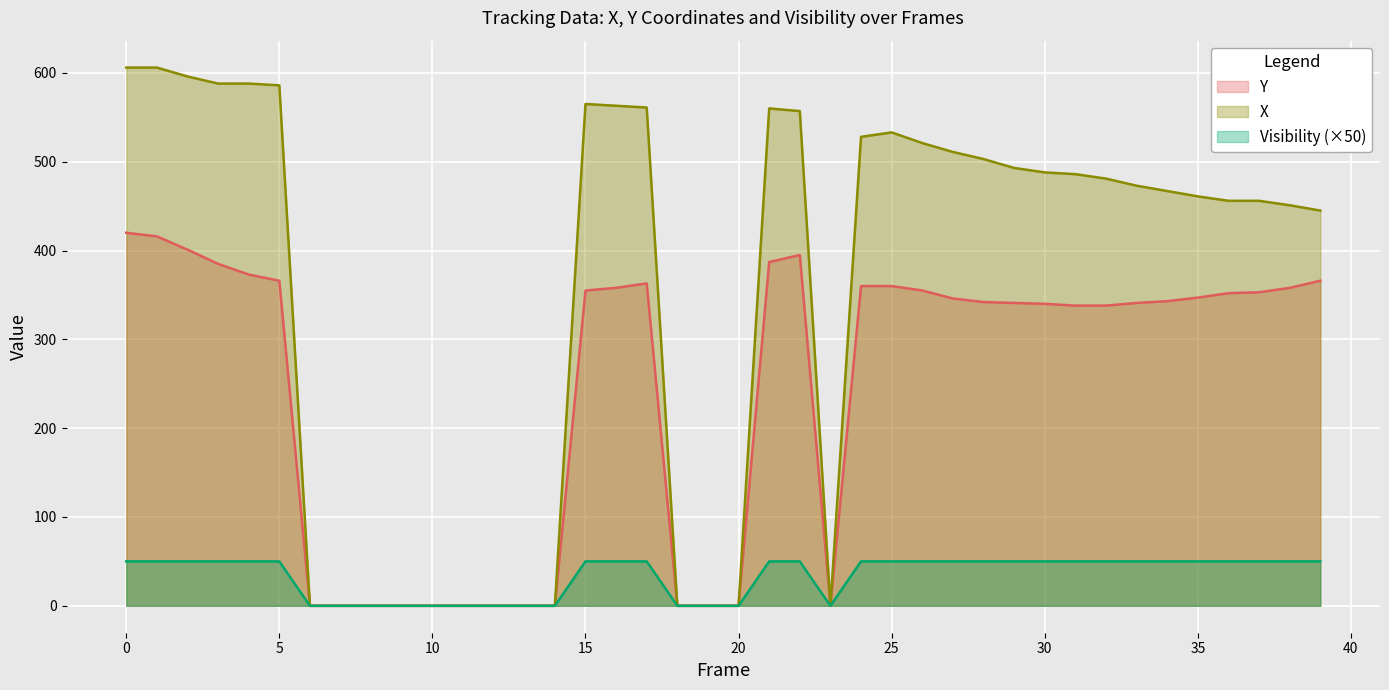

List the series in order of their overall mean, highest first.

X, Y, Visibility (×50)